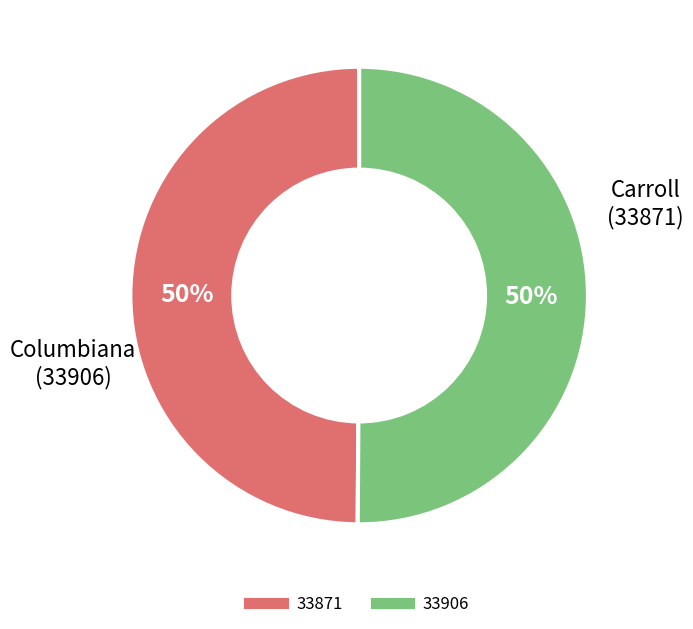

To the nearest percent, what is the average slice percentage?

50%